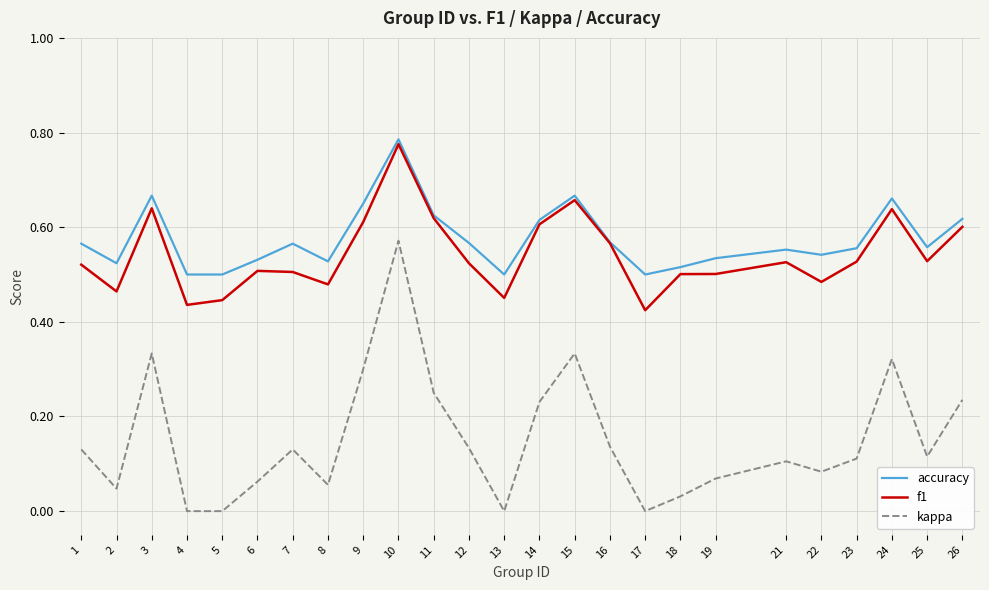

True or false: accuracy has a value of 0.7 at 23.

False